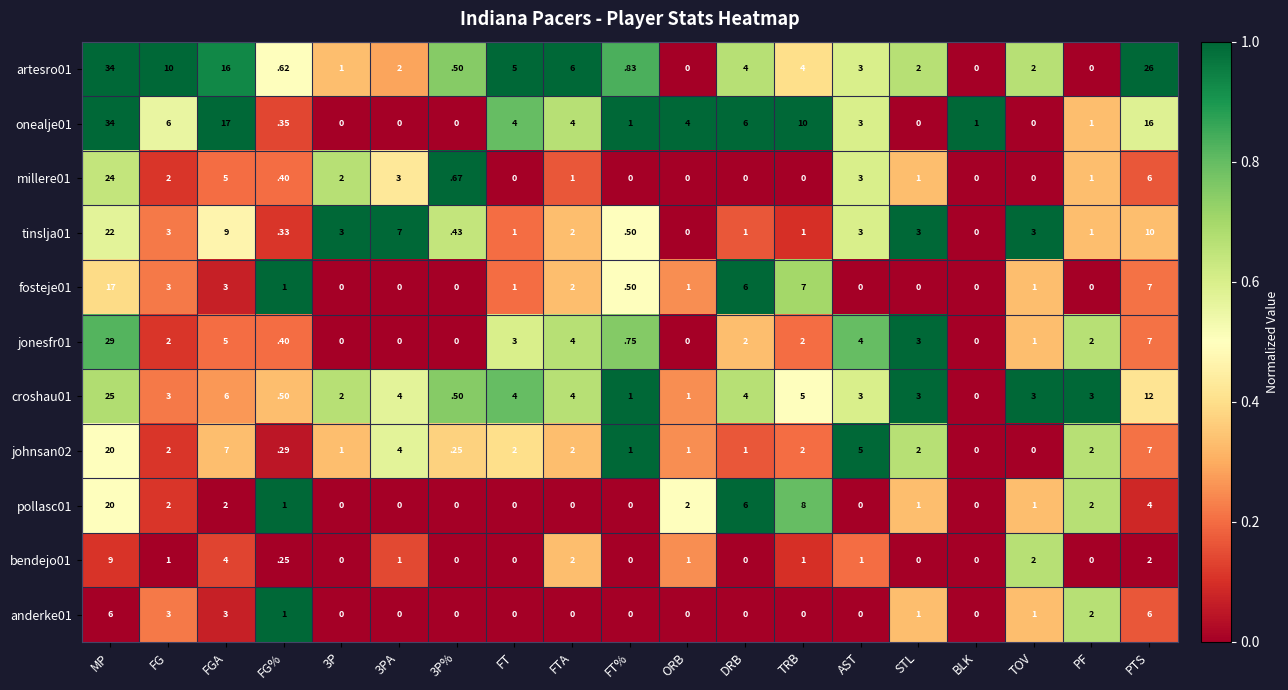

At which label is onealje01 closest to 17?

FGA